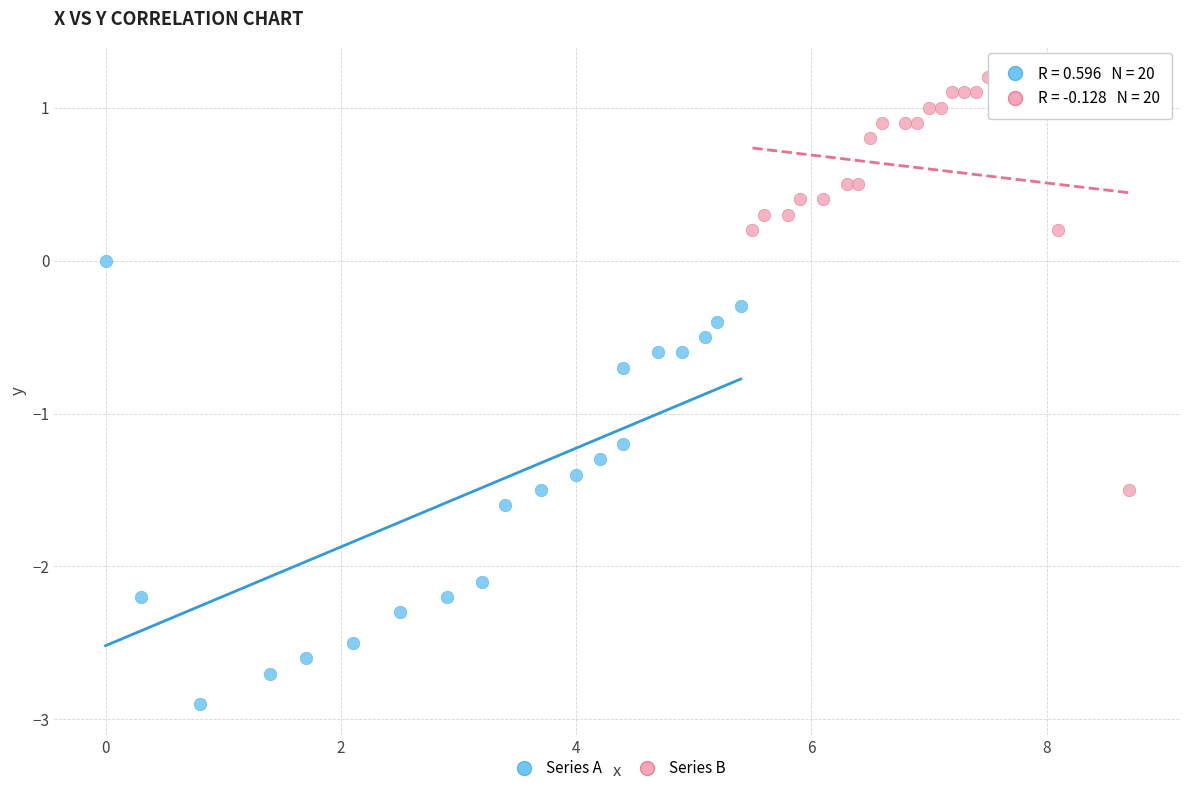

Which series has the largest Y range (max minus min)?

Series A